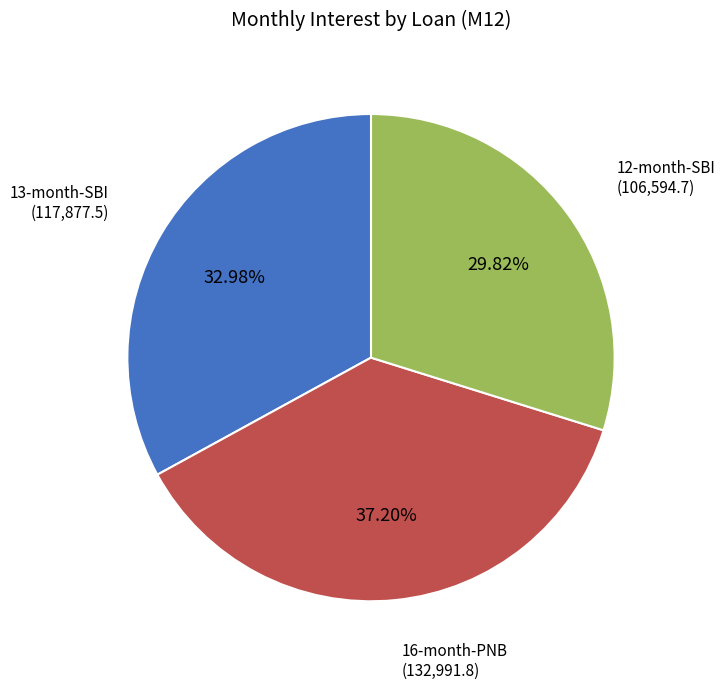

To the nearest percent, what portion does 16-month-PNB represent?

37%